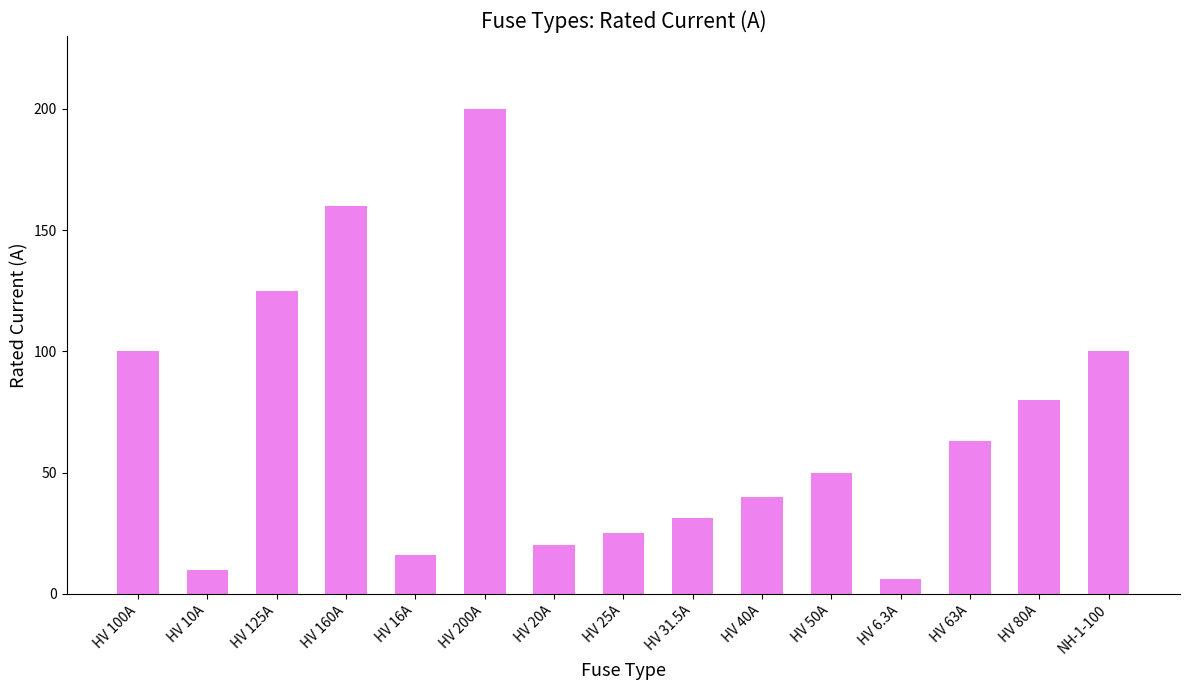

Reading left to right, list all the values displayed in this chart.

HV 100A=100.0	HV 10A=10.0	HV 125A=125.0	HV 160A=160.0	HV 16A=16.0	HV 200A=200.0	HV 20A=20.0	HV 25A=25.0	HV 31.5A=31.5	HV 40A=40.0	HV 50A=50.0	HV 6.3A=6.3	HV 63A=63.0	HV 80A=80.0	NH-1-100=100.0